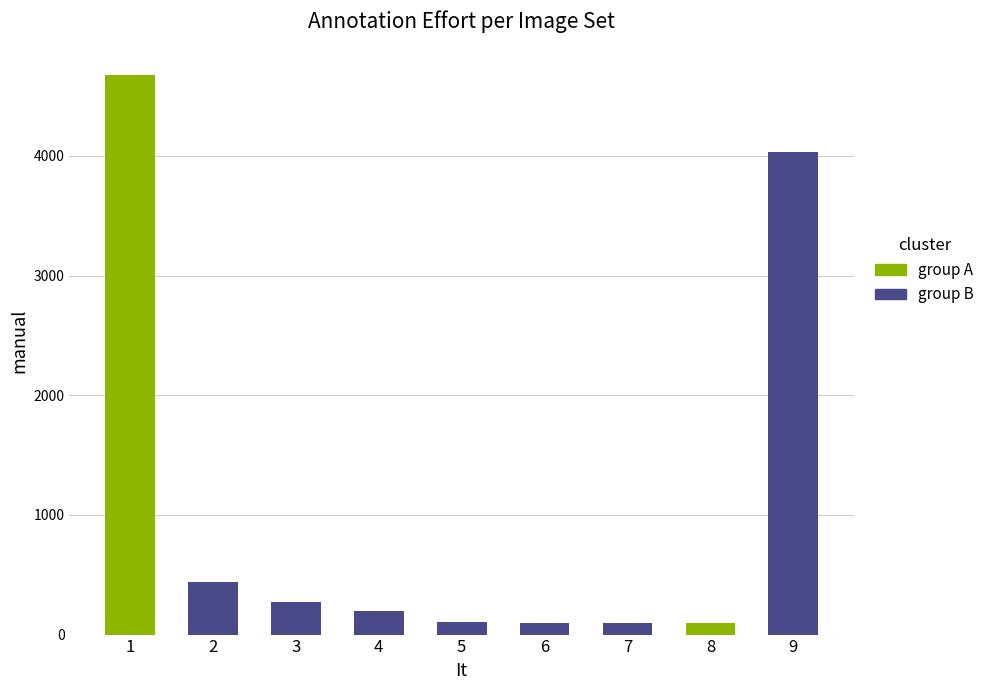

Where does the data first go above 193?

1